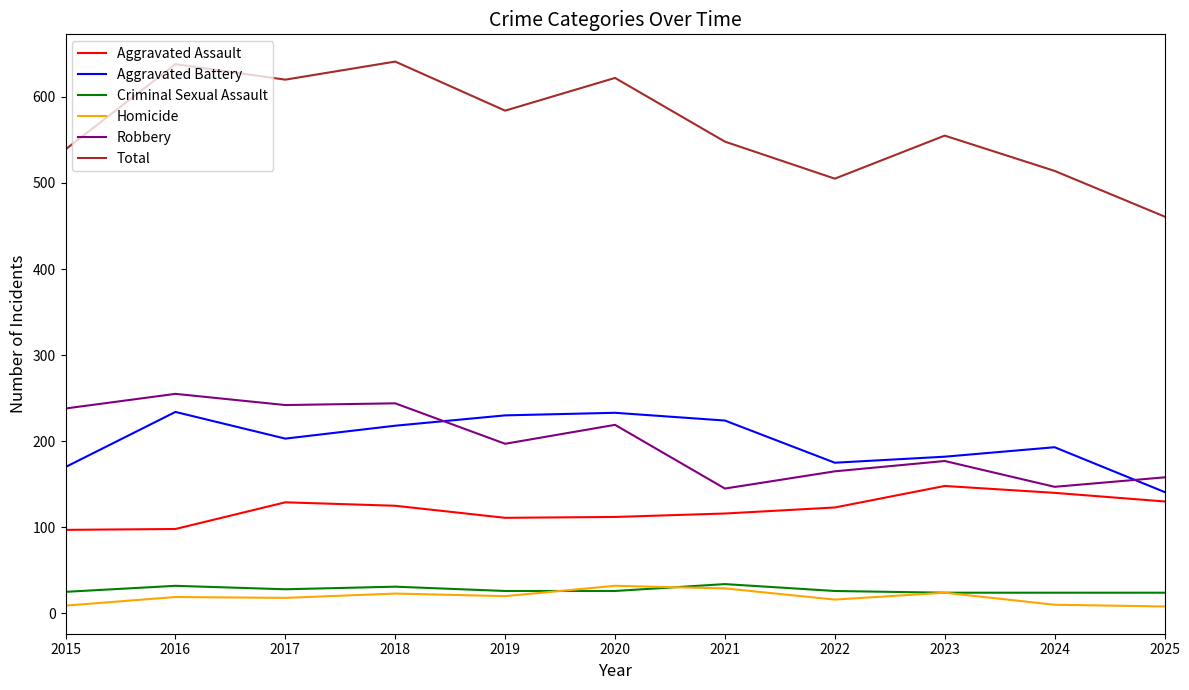

What is the lowest value of the Robbery series?

145